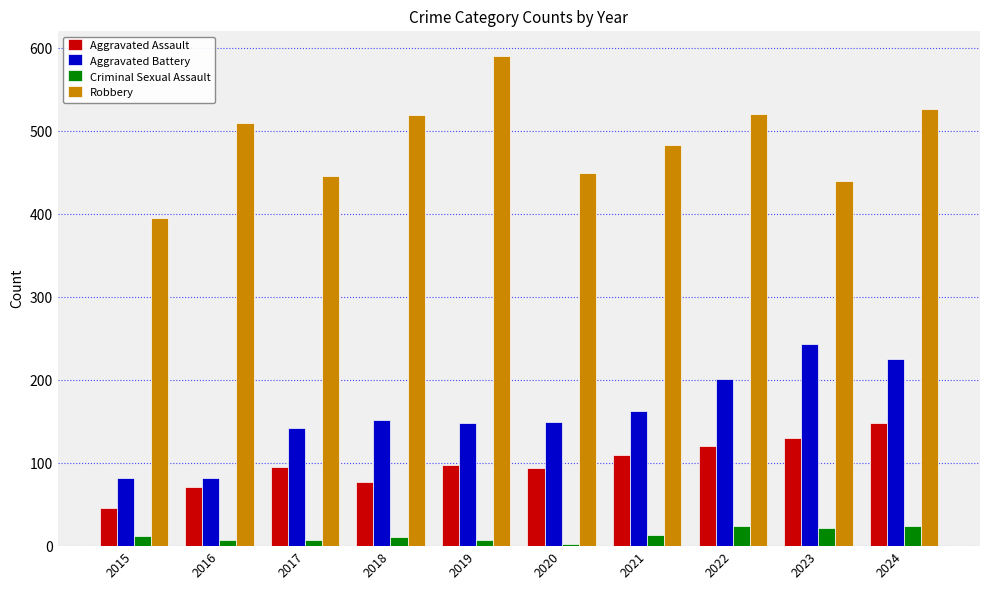

How many data points in Robbery are less than 510?

5